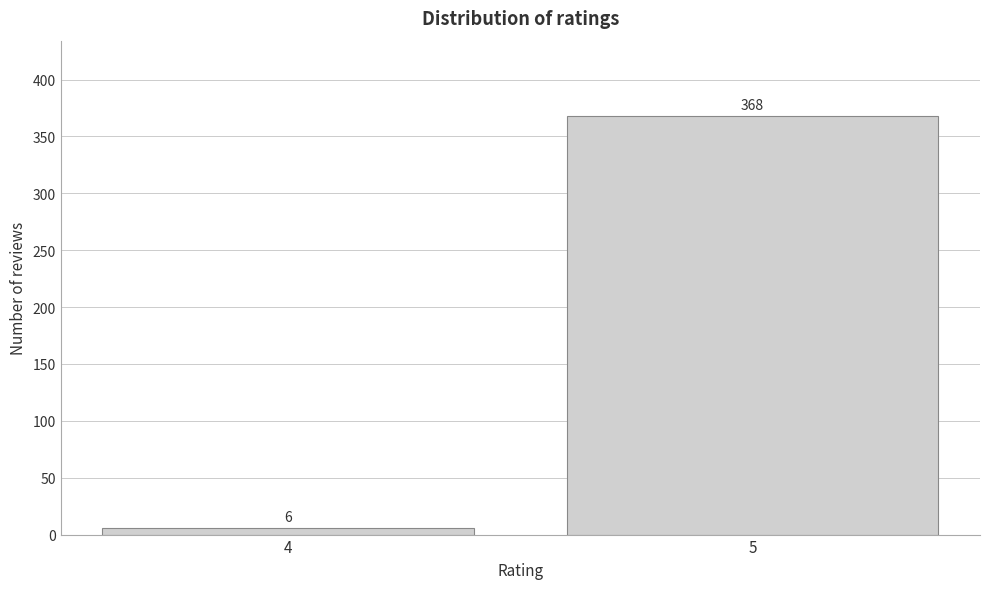

Reading right to left, transcribe all the data shown in this chart.

368	6